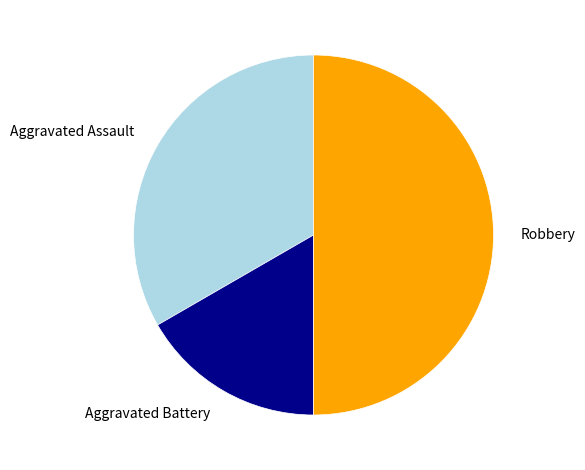

How many segments does this pie chart have?

3